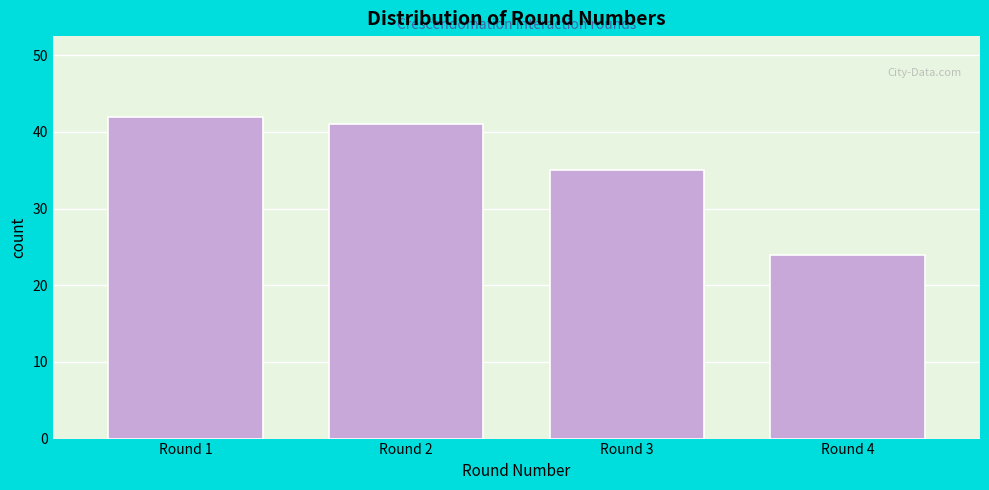

How tall is the bar that spans 0.5 to 1.5 on the x-axis? The values are not printed on the chart, so give them approximately, as read against the axis.

42